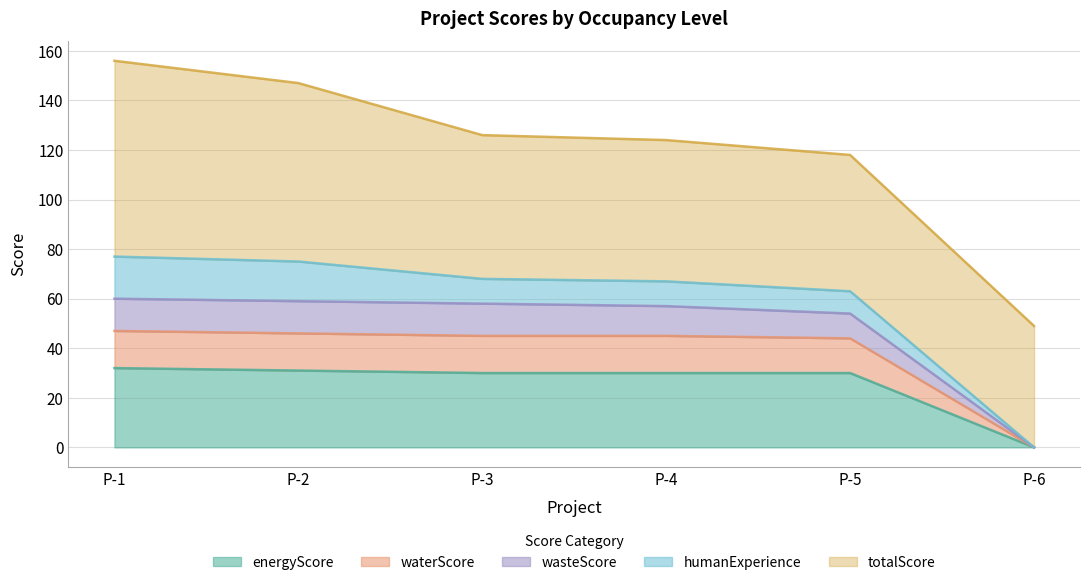

What is the total value across all series at P-4?

124